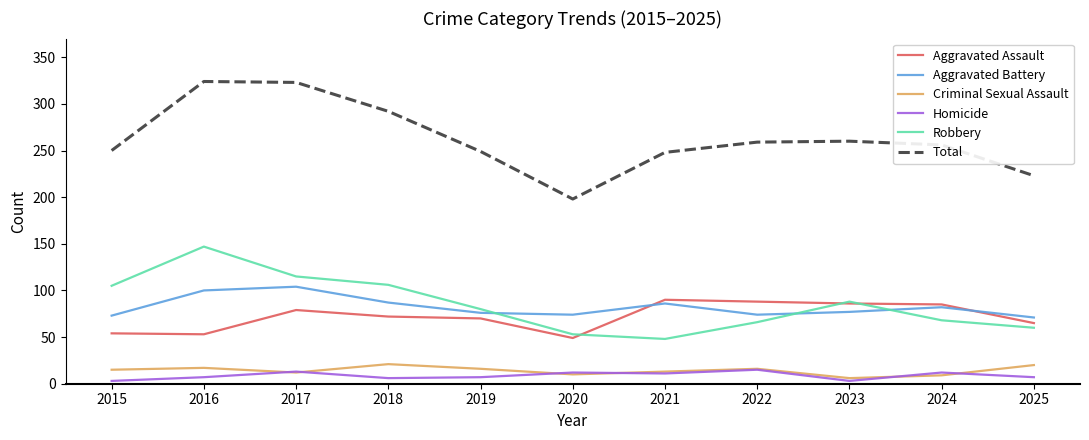

The value of Homicide at 2022 is 15. True or false?

True